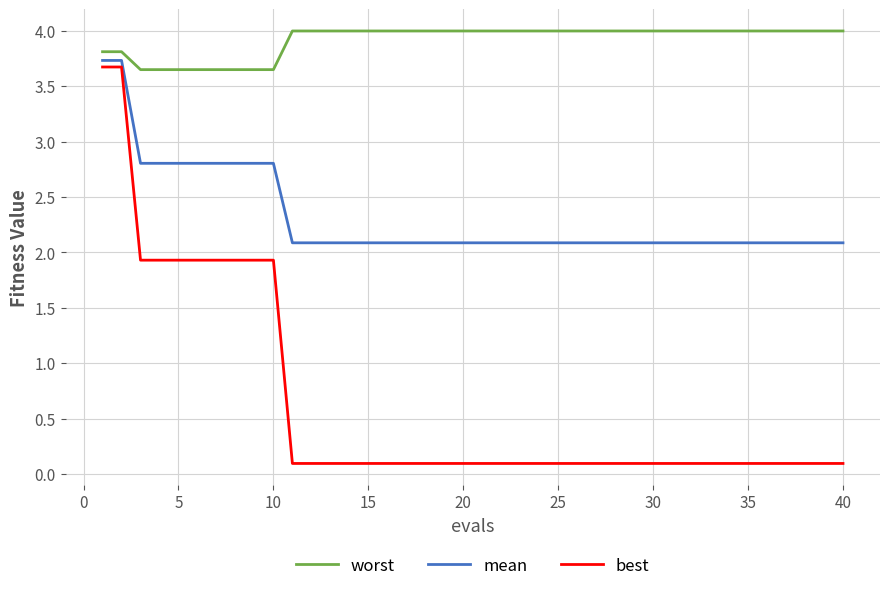

Which series has the largest range (max minus min)?

best